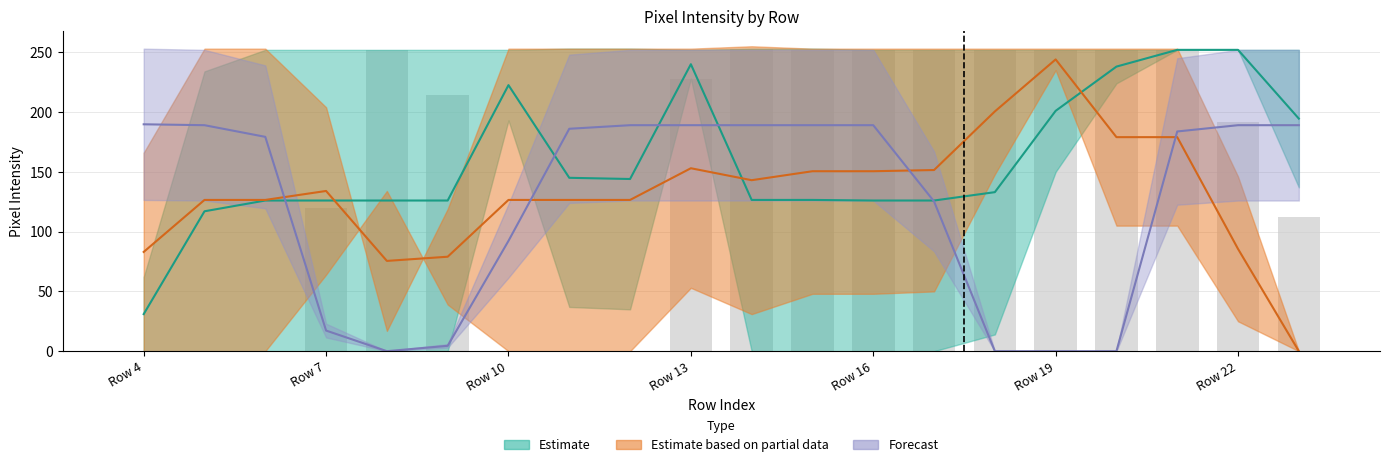

What is the difference between the second highest and second lowest values?

252